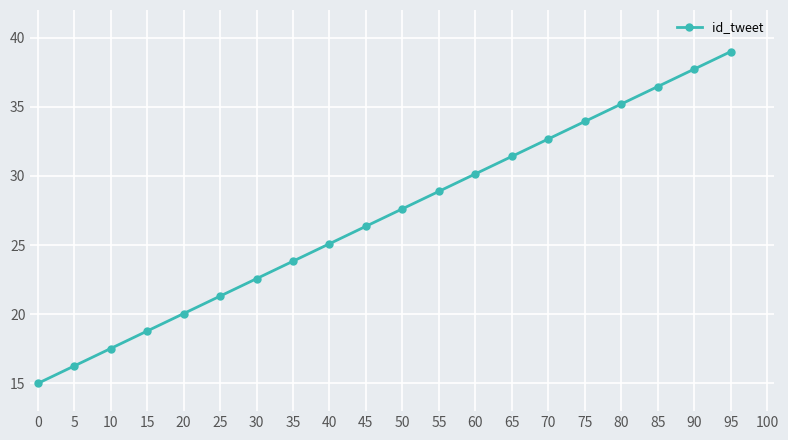

Reading left to right, list all the values displayed in this chart.

15.0	16.3	17.5	18.8	20.1	21.3	22.6	23.8	25.1	26.4	27.6	28.9	30.2	31.4	32.7	33.9	35.2	36.5	37.7	39.0